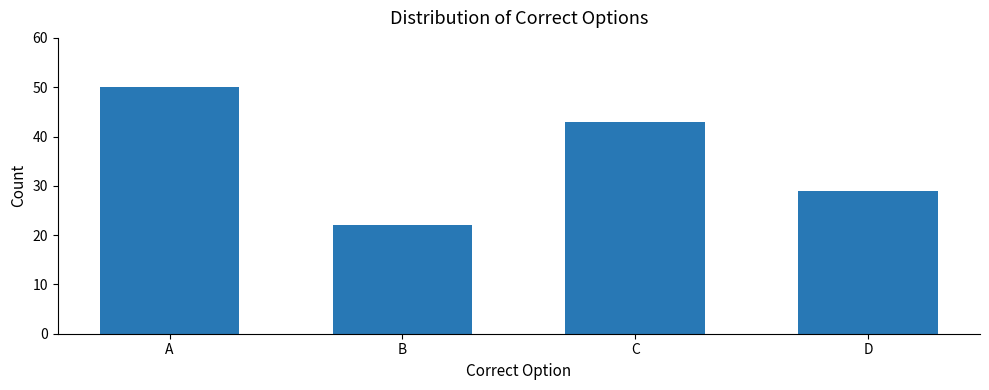

What is the ratio of the value at B to the value at D?

0.8